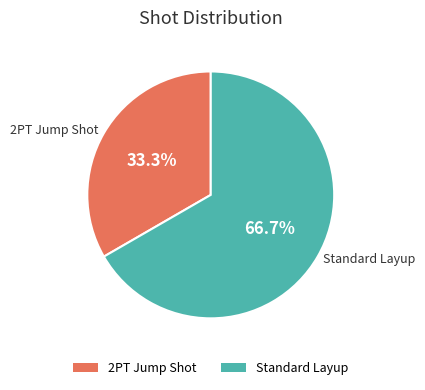

What portion of the pie excludes Standard Layup?

33.3%